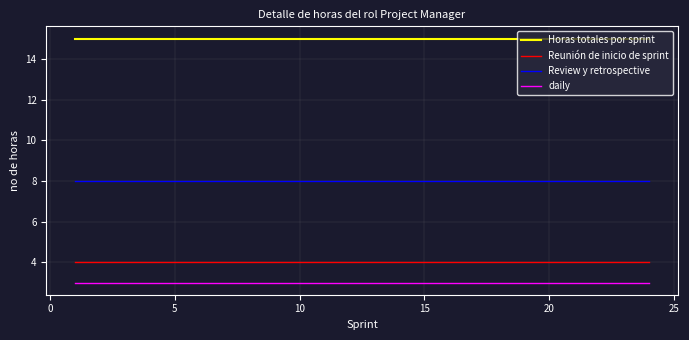

Count the number of data series in this chart.

4